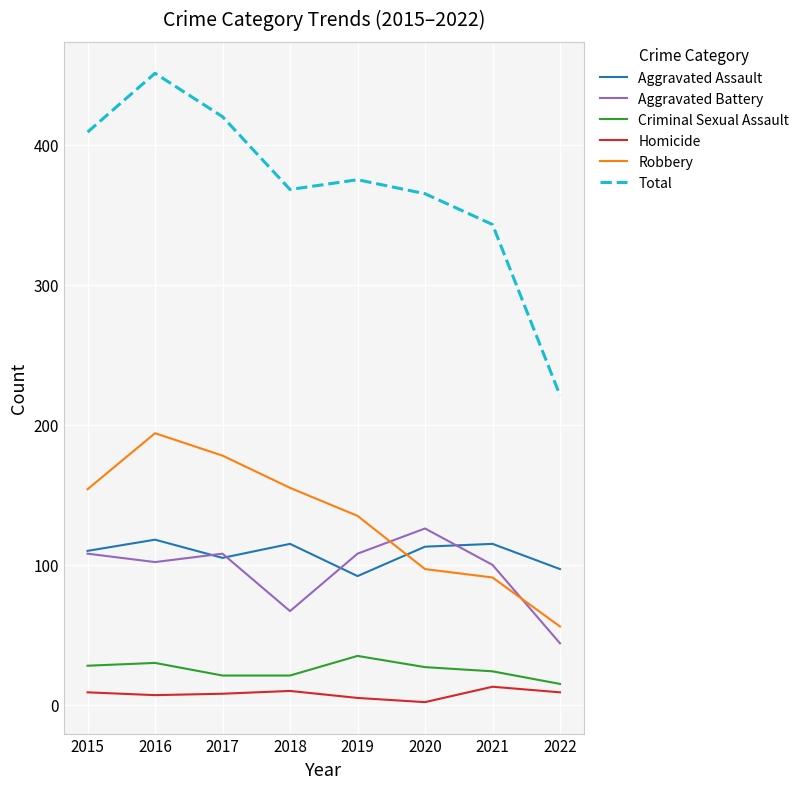

What is the difference between the maximum and minimum values in the Homicide series?

11